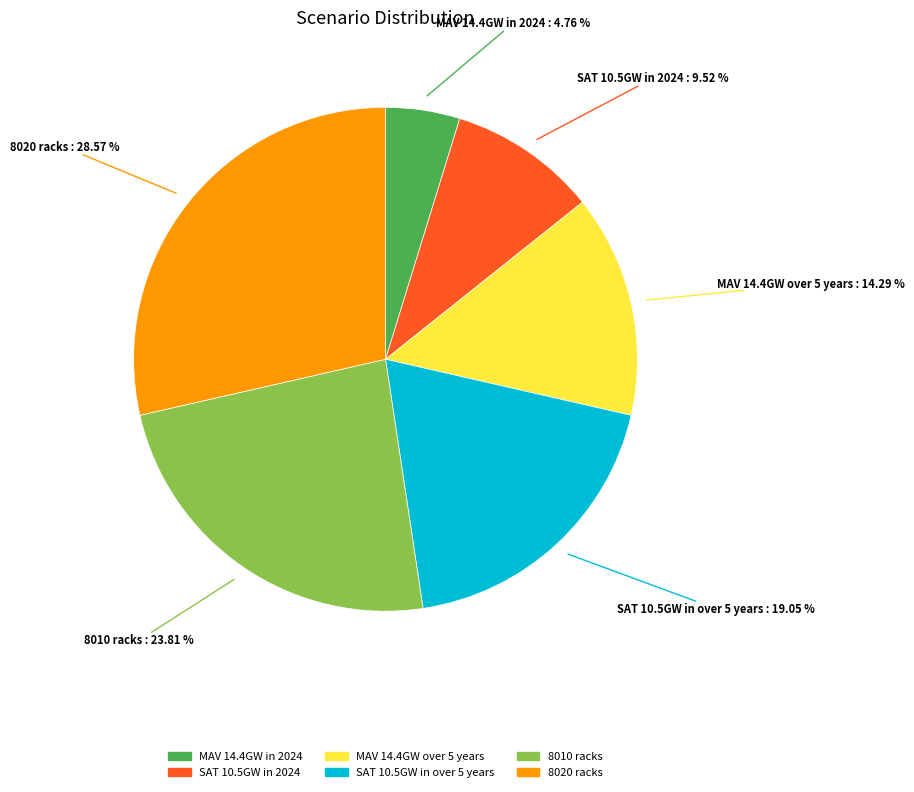

To the nearest percent, what is the average slice percentage?

17%